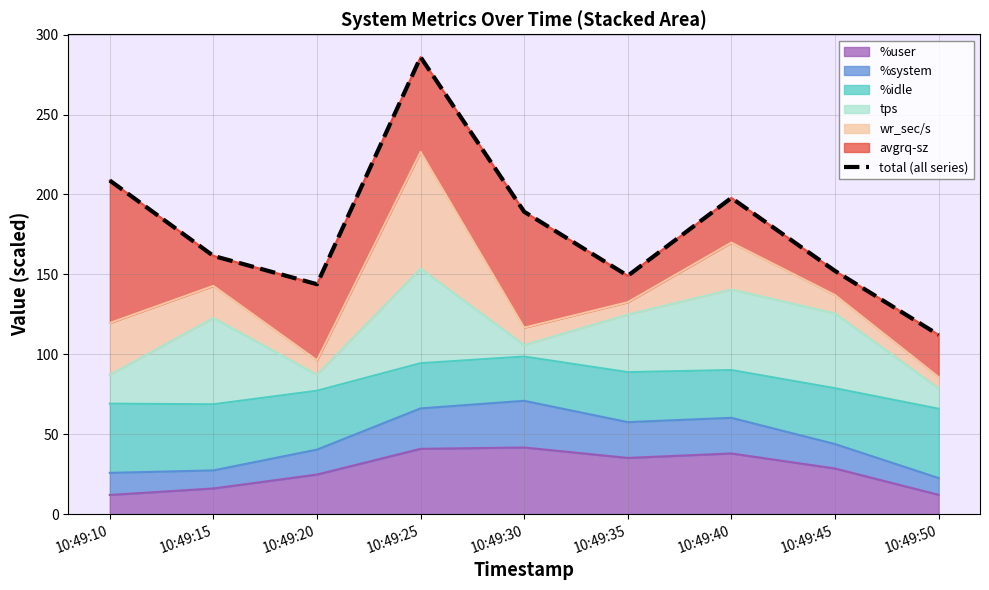

At which label is the value closest to 199?

10:49:40